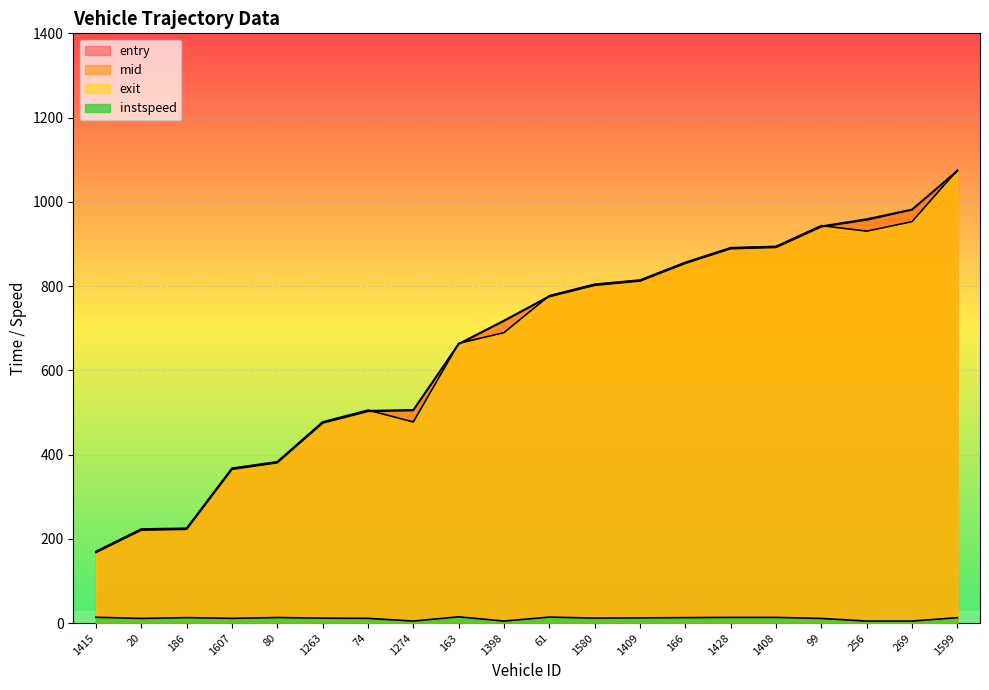

How many distinct data groups are displayed?

4